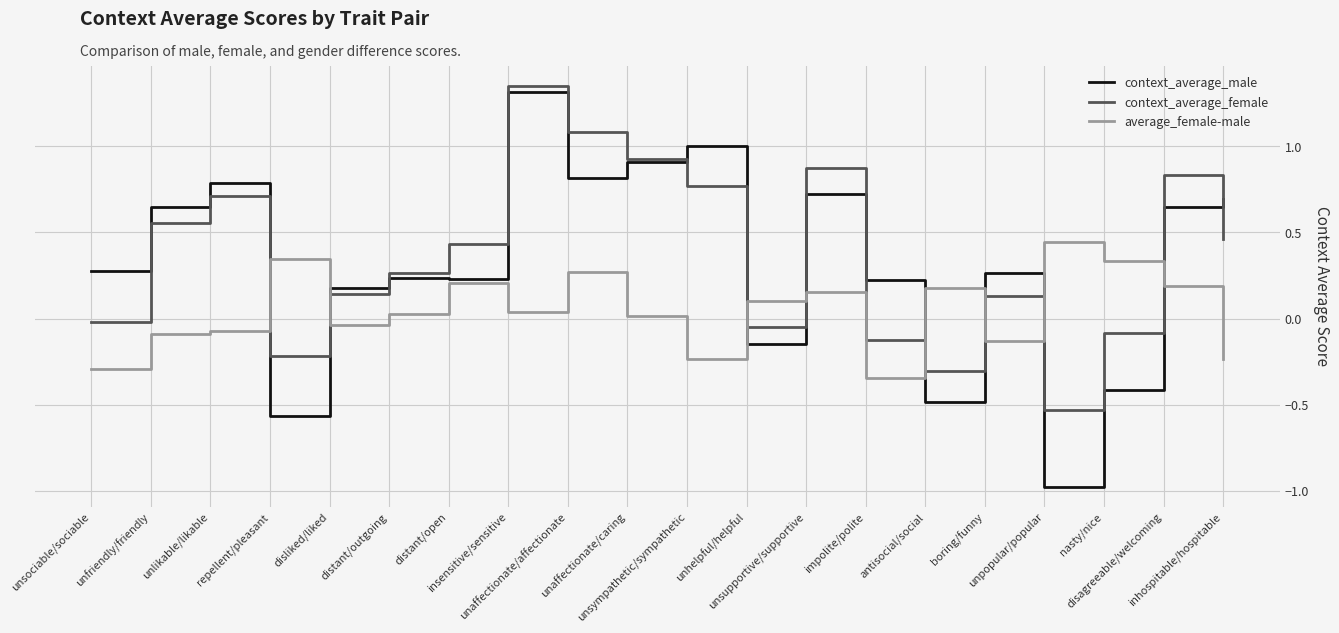

How many times do average_female-male and context_average_female cross each other?

8